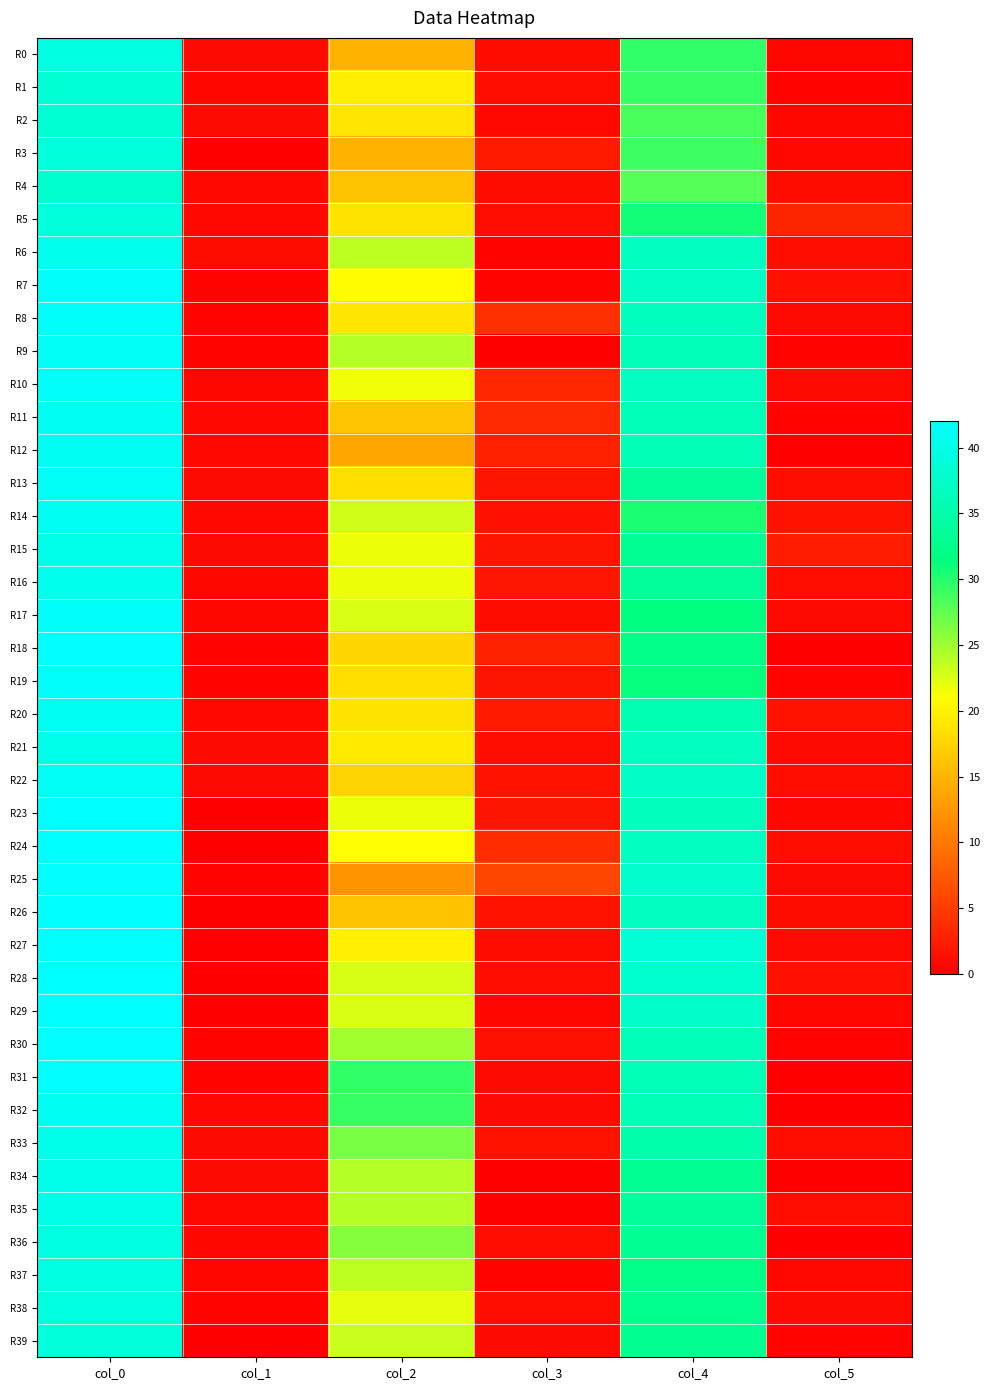

What is the spread (max minus min) of values at col_5?

3.1